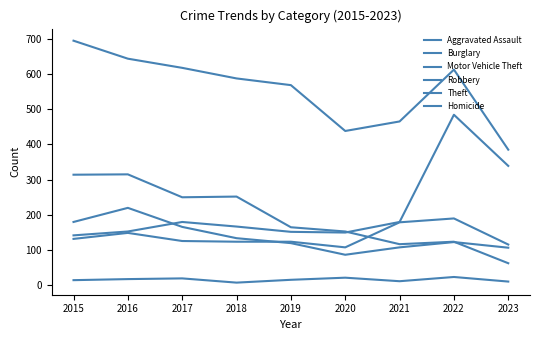

Is this an area chart (filled region under the line)?

No